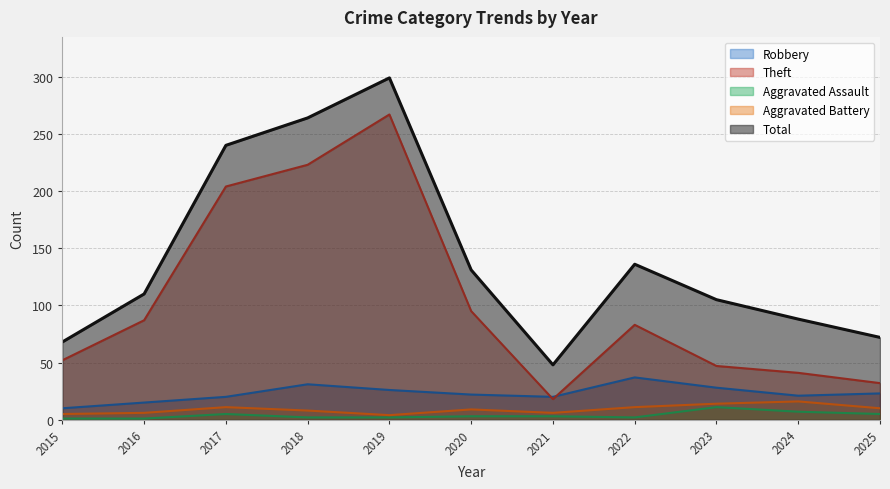

Which series has the largest total across all categories?

Total